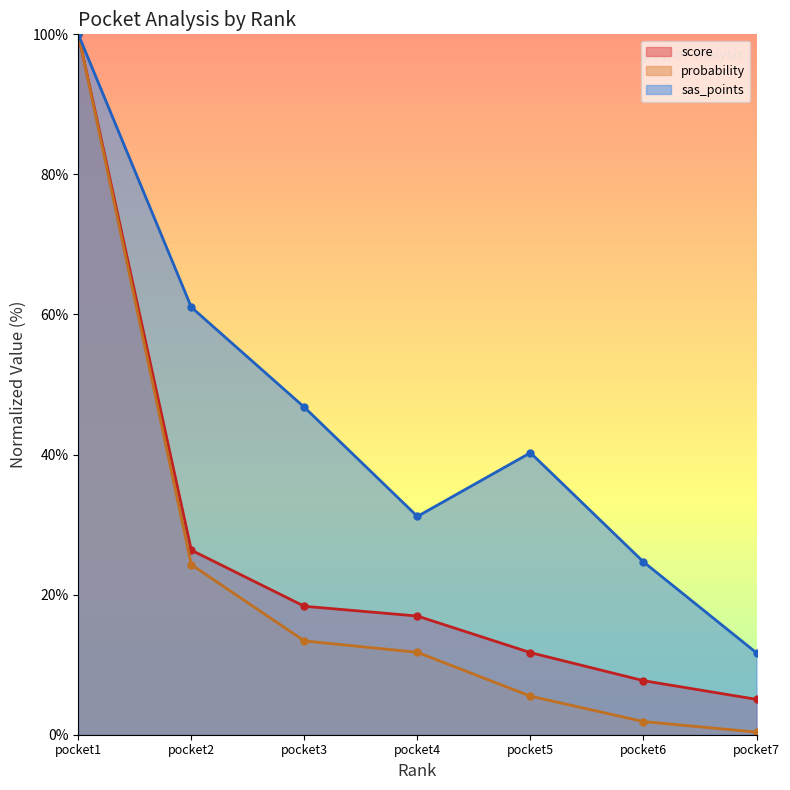

The score series shows 11.7 at pocket5. True or false?

True